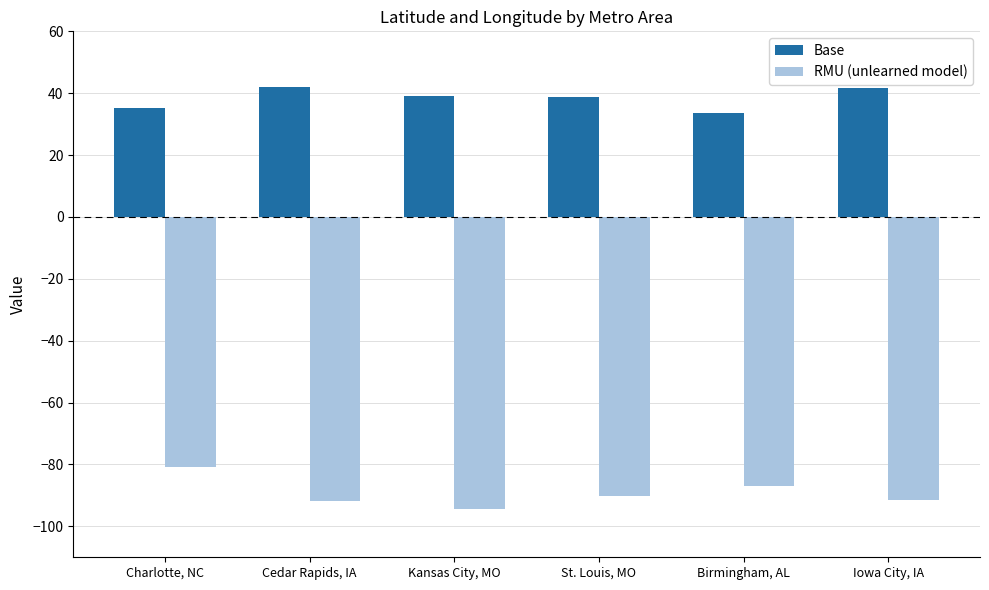

What is the approximate value of Base at Birmingham, AL?

33.5